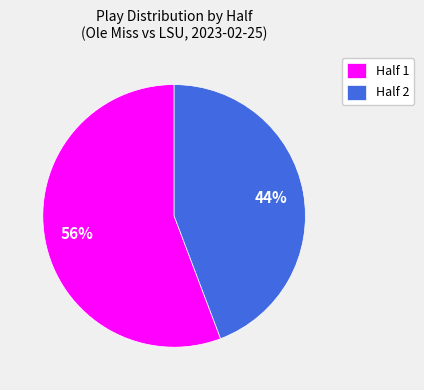

To the nearest percent, what is the difference between the Half 1 and Half 2 slice percentages?

12%